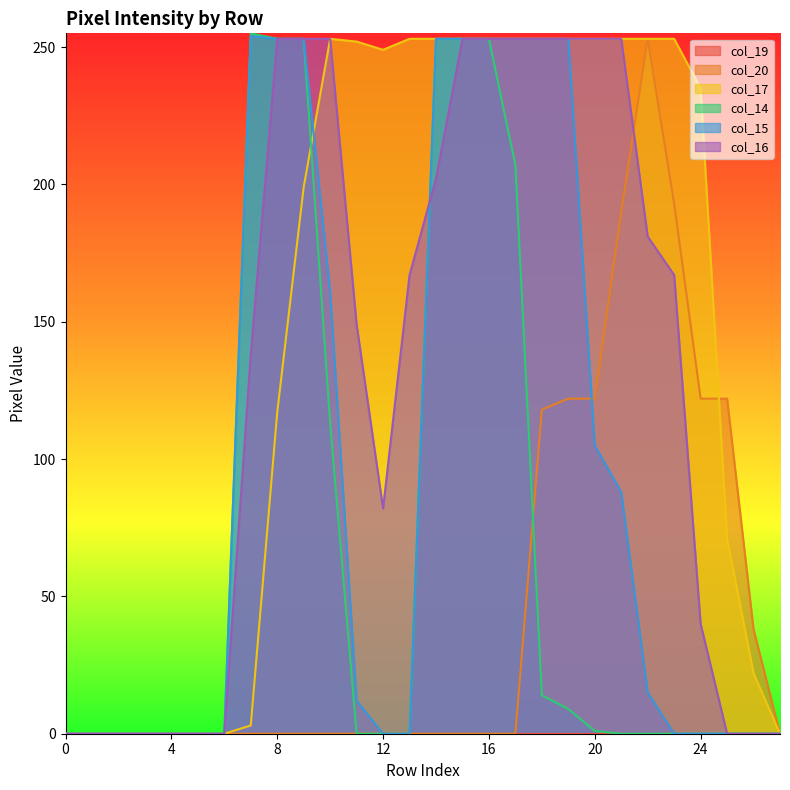

Between 21 and 25, which series saw the biggest shift?

col_16